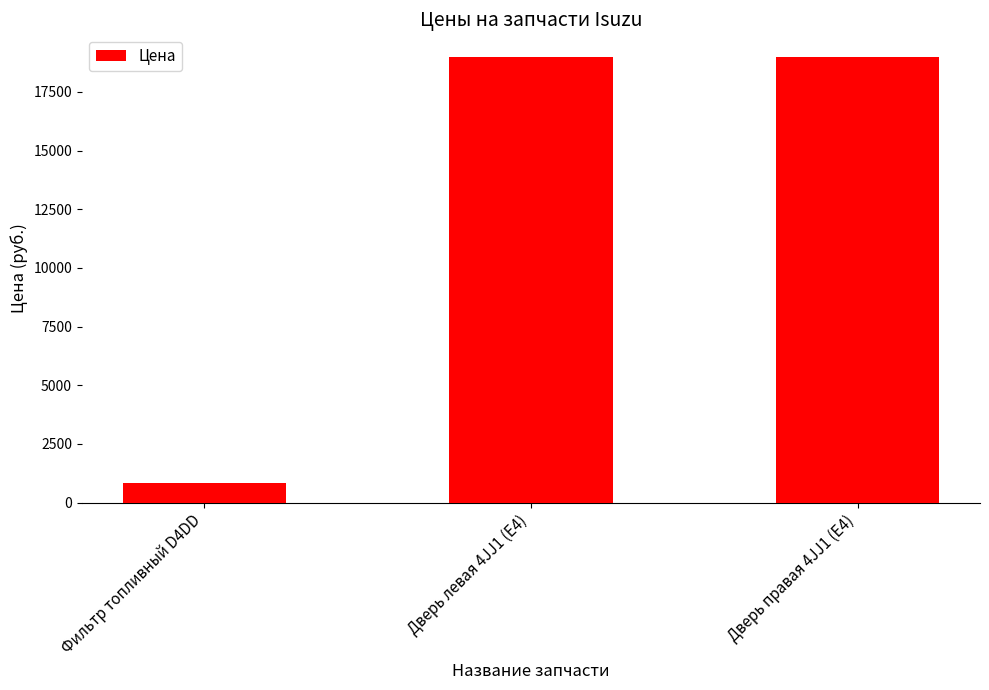

What is the smallest value displayed?

848